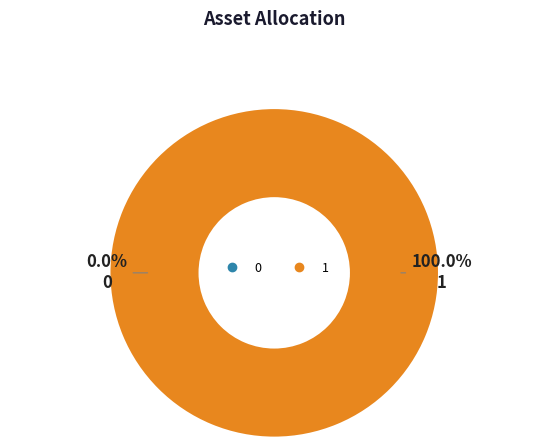

Which category has the biggest portion of the pie?

1